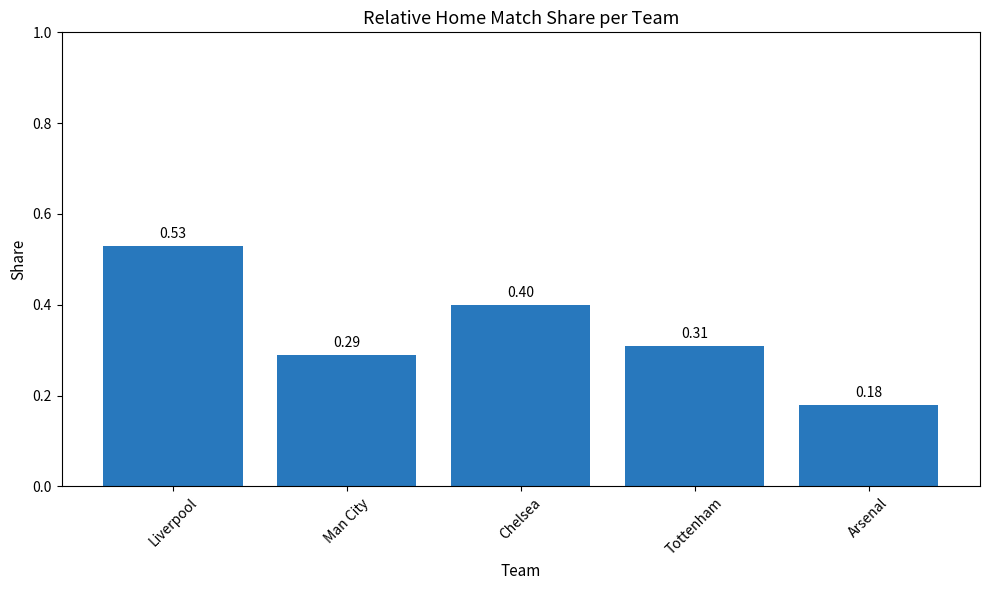

What is the label of the 3rd bar from the right?

Chelsea